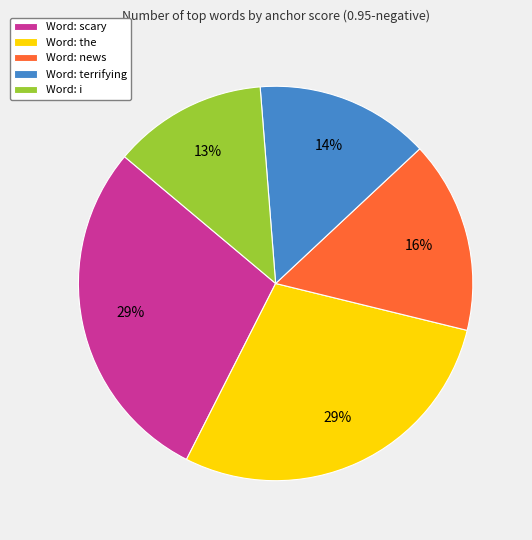

Does any single category account for the majority?

No